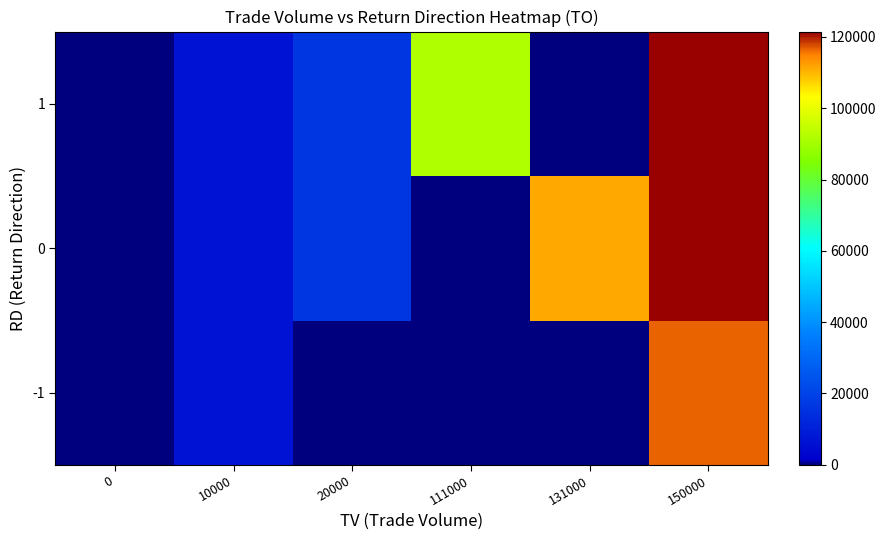

Rank the series by their maximum value, from highest to lowest.

0, 1, -1